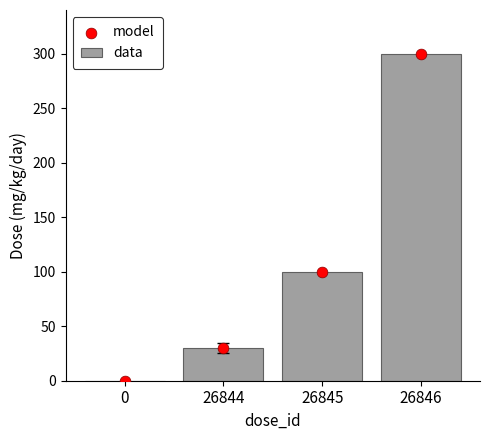

At which category is the sum across all series the highest?

26846